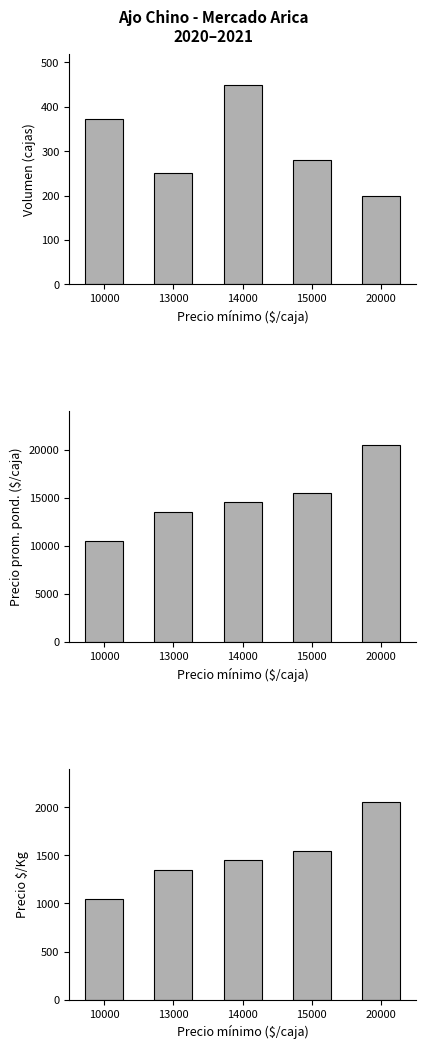

Which series has the largest range (max minus min)?

Precio promedio ponderado